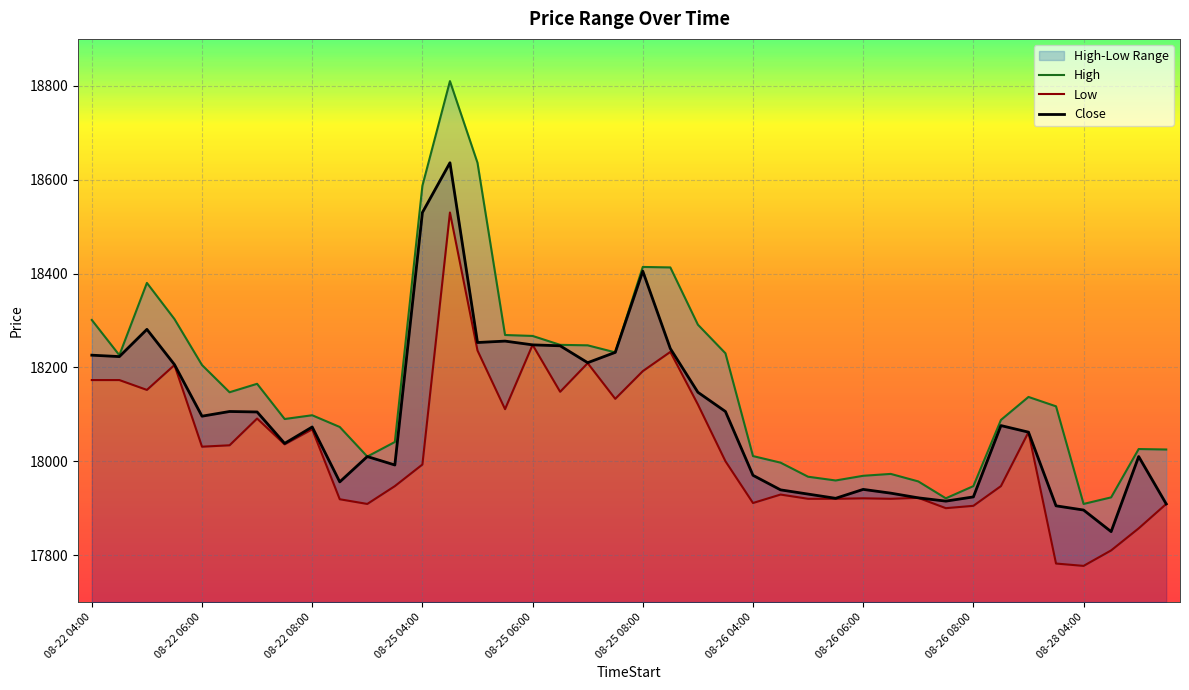

True or false: Close and High cross at least once.

False